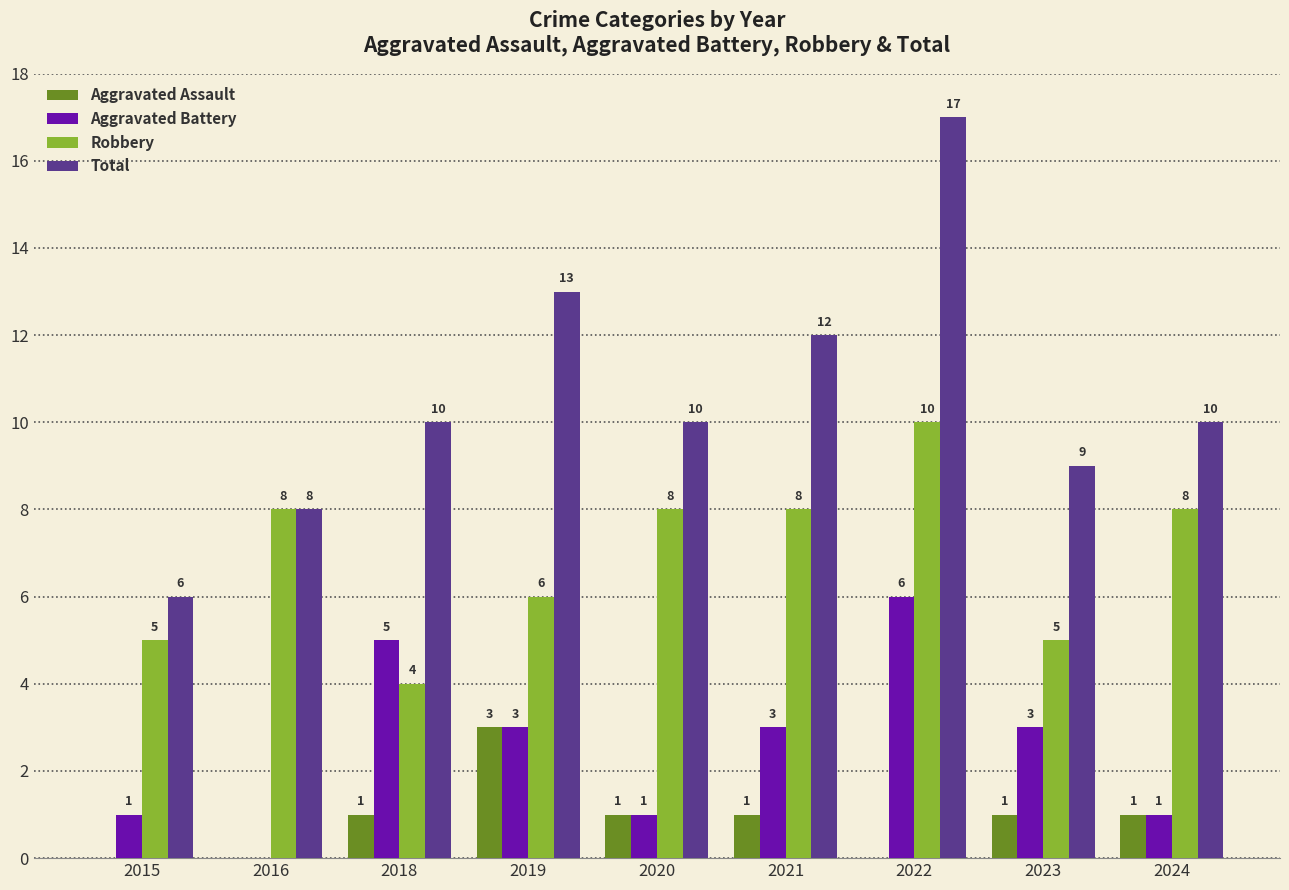

Which category has the highest value across all series?

2022